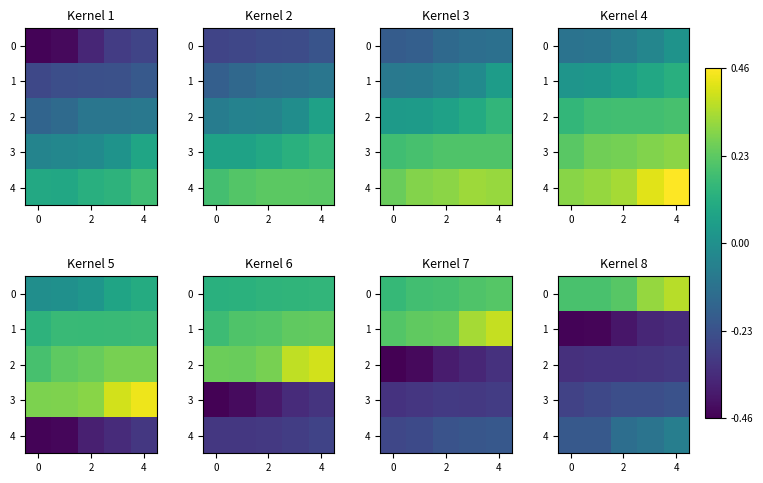

At how many categories does at least one series exceed 0?

5